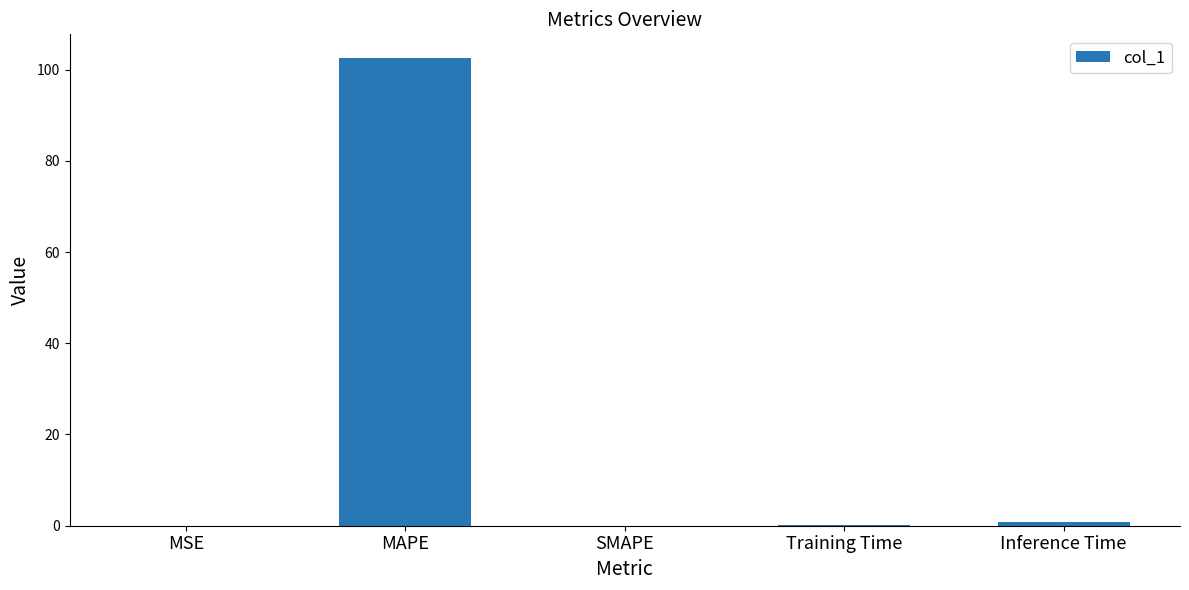

What is the difference between the values at MAPE and MSE?

102.6